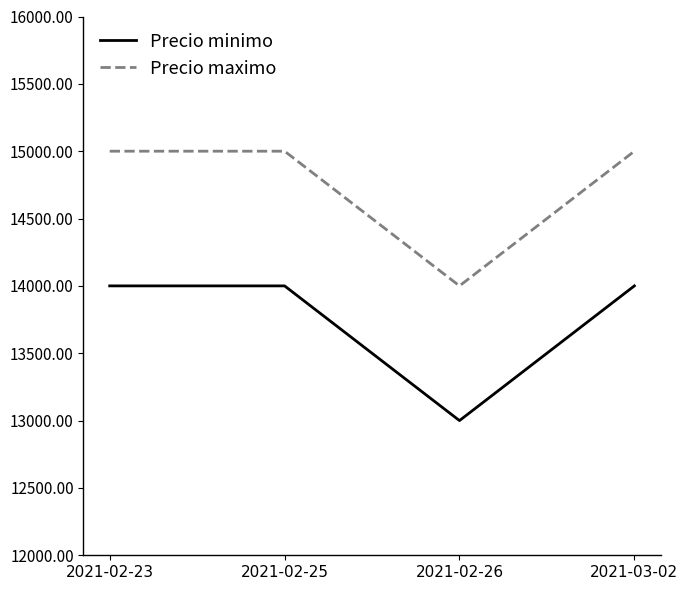

What is the greatest value displayed?

15000